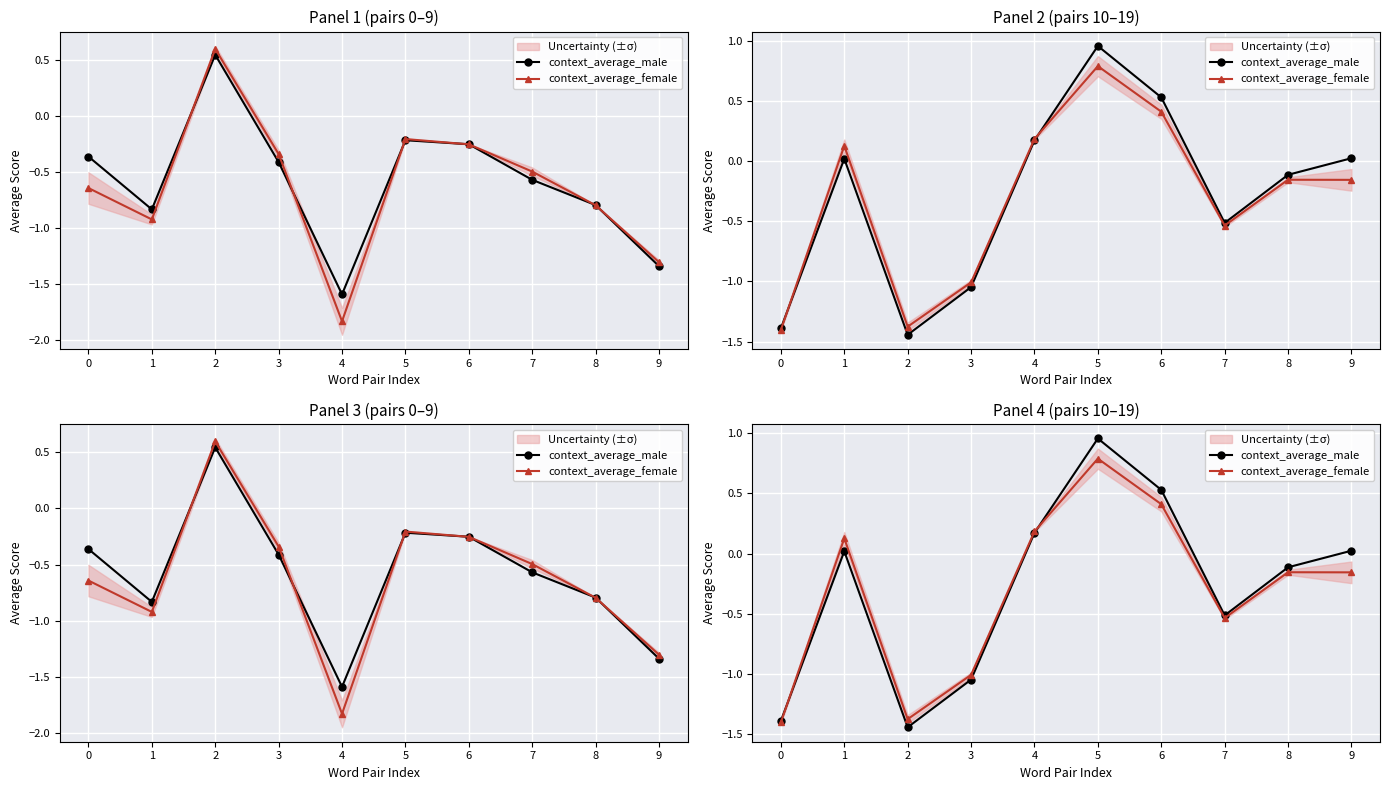

Rank the series by their maximum value, from lowest to highest.

context_average_female, context_average_male